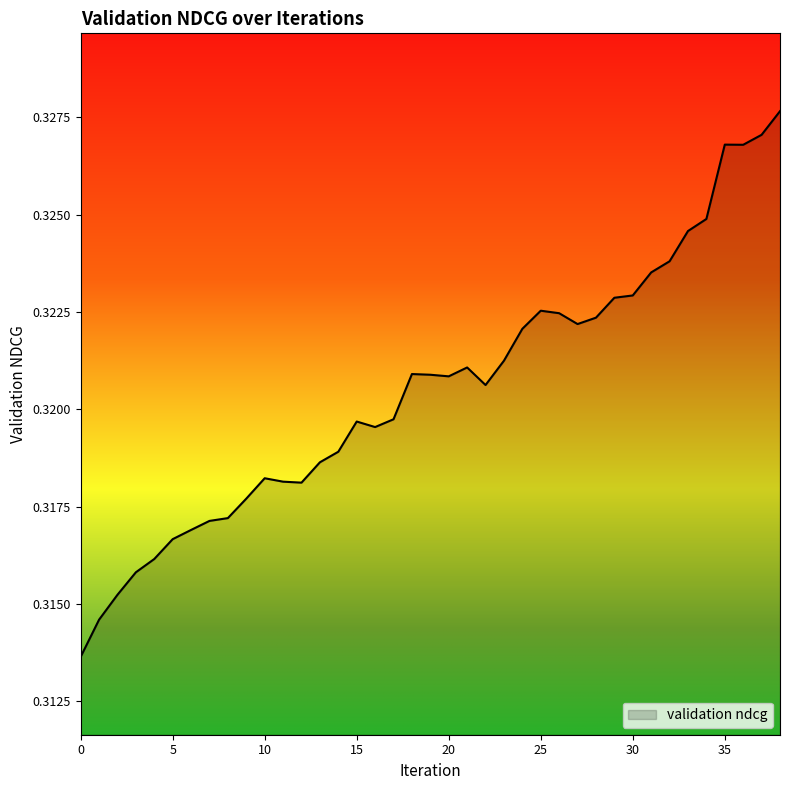

How many lines are shown in the chart?

1